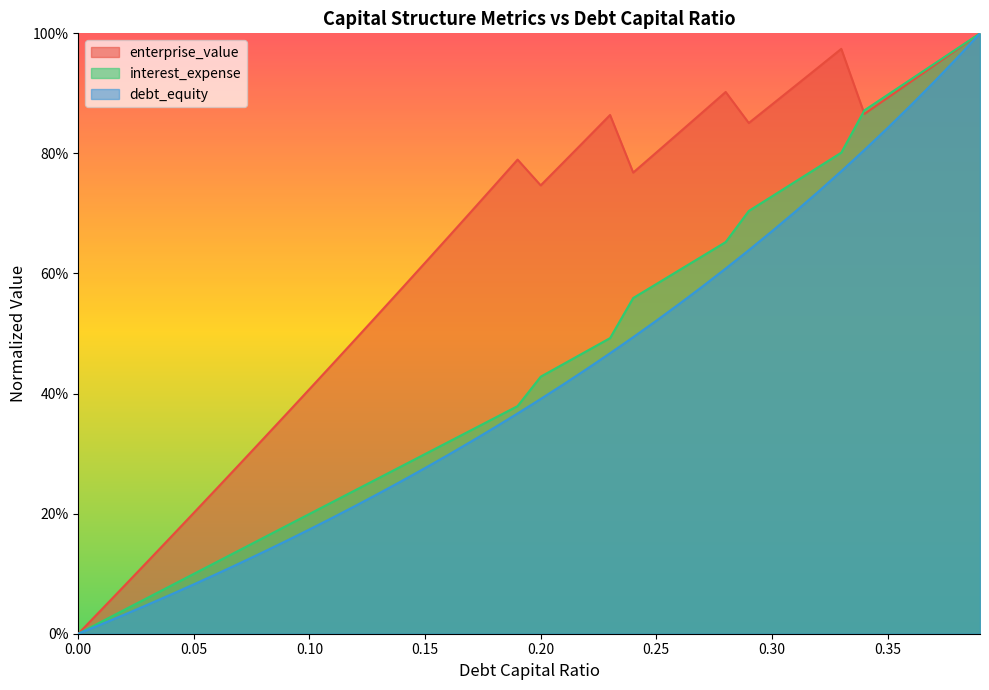

How many distinct data groups are displayed?

3